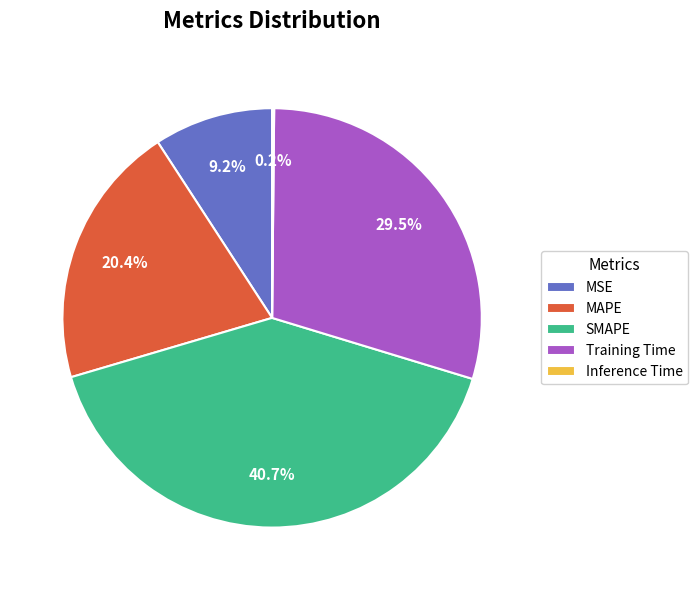

What is the ratio of the value at MAPE to the value at SMAPE?

0.5